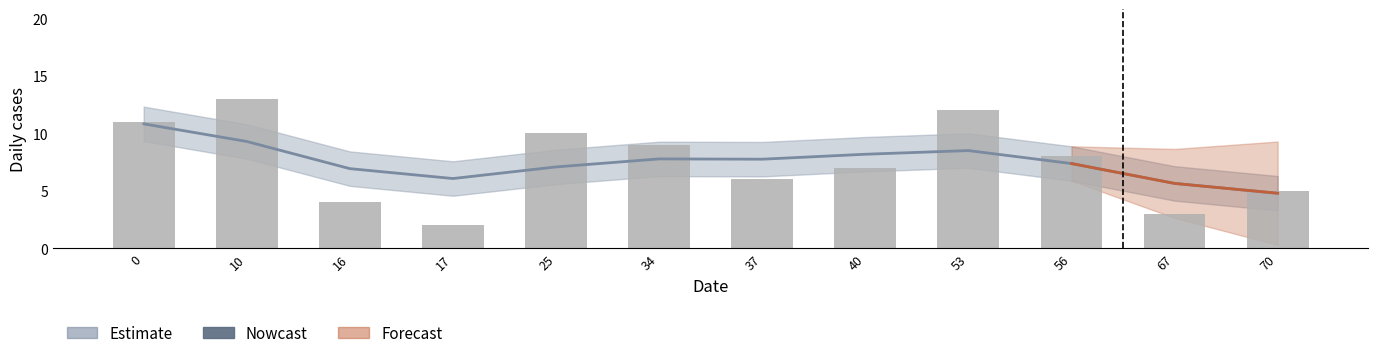

What is the minimum value shown in the chart?

2